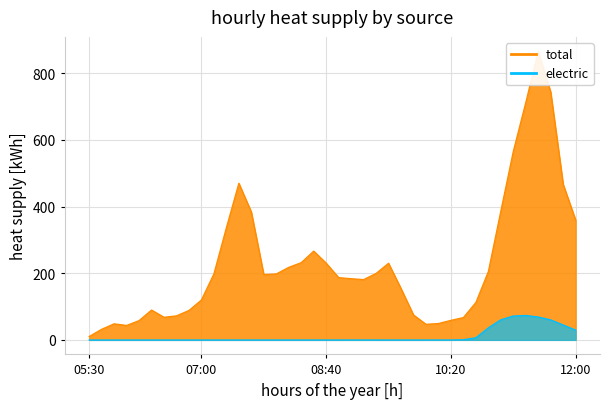

Which has a higher value, 08:50 or 07:10?

07:10